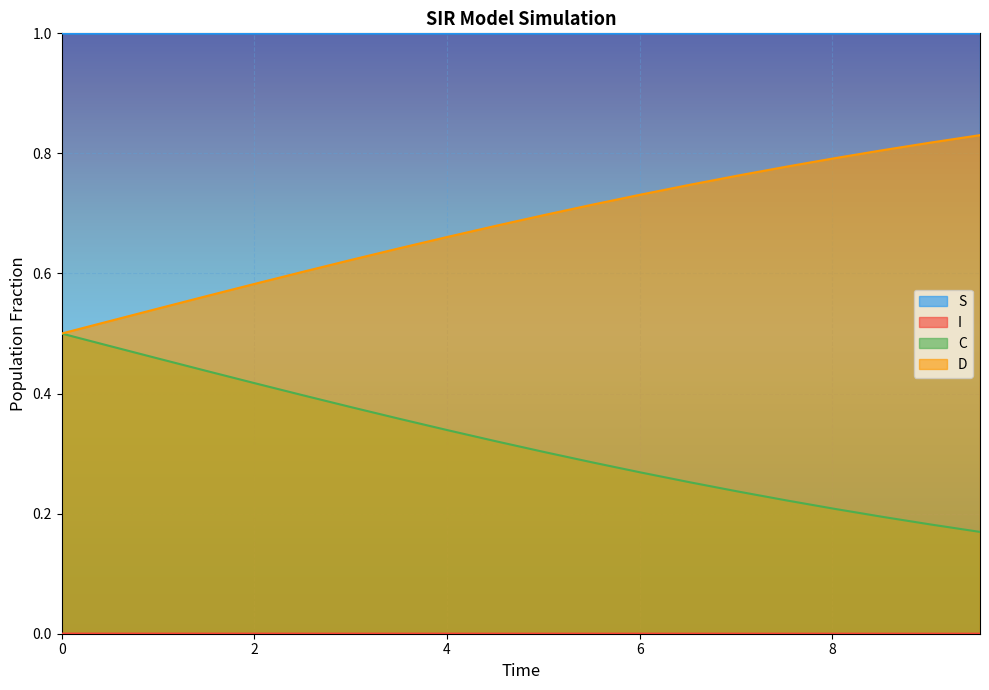

Count the number of data series in this chart.

4